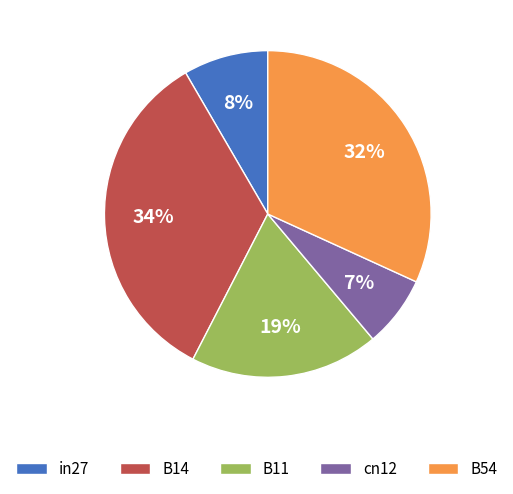

To the nearest percent, what is the average slice percentage?

20%